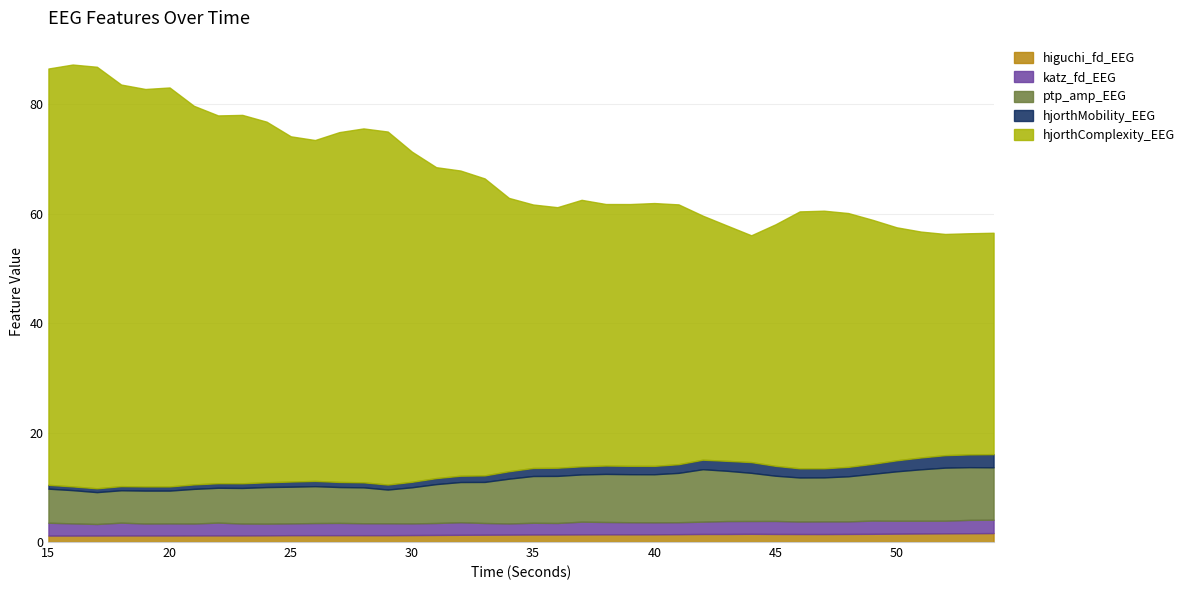

What is the difference between the hjorthMobility_EEG values at 16 and 27?

0.2